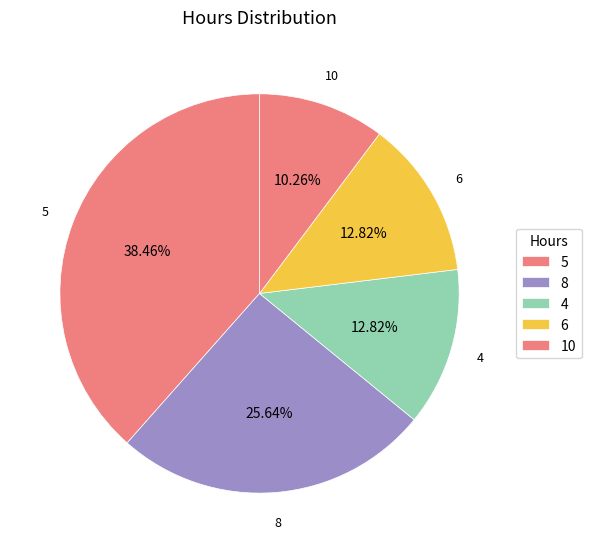

Between 5 and 8, which is larger?

5